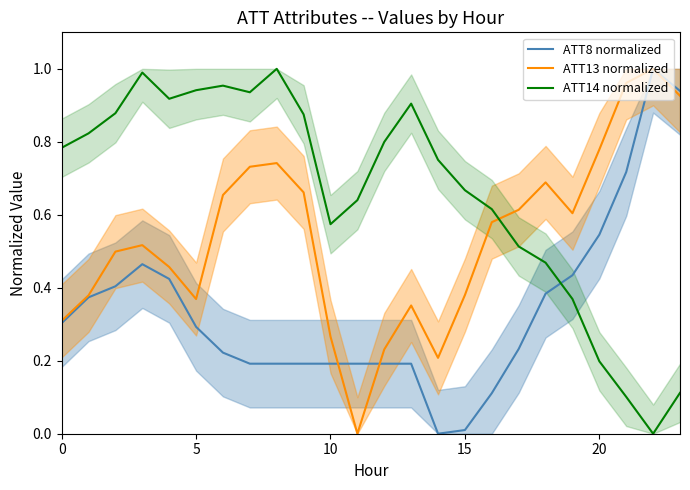

How many values in ATT14 normalized are above zero?

23